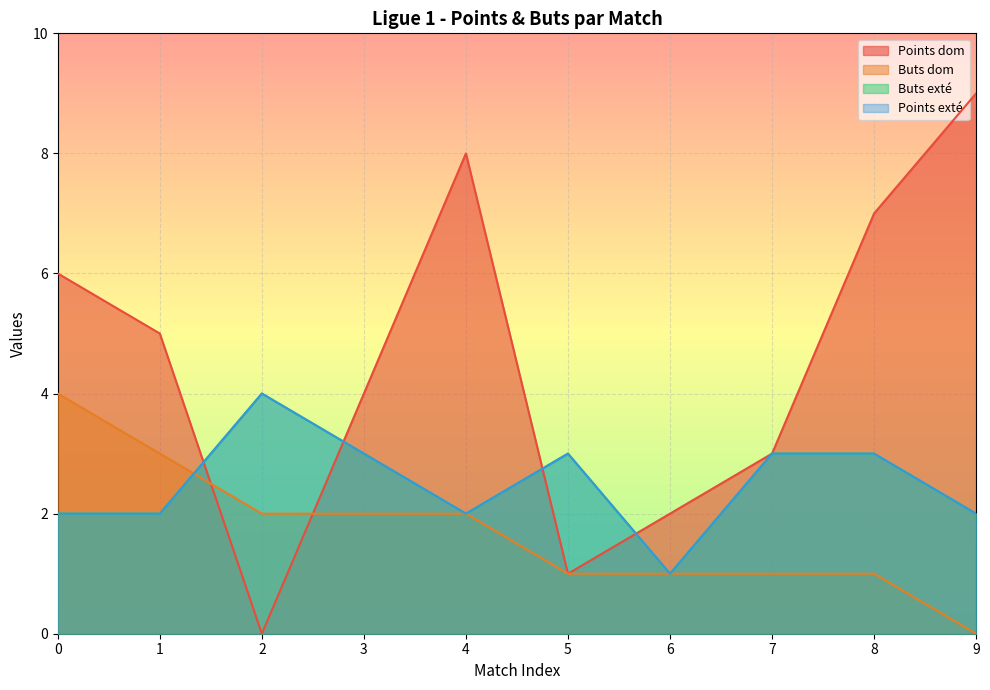

How many lines are shown in the chart?

4